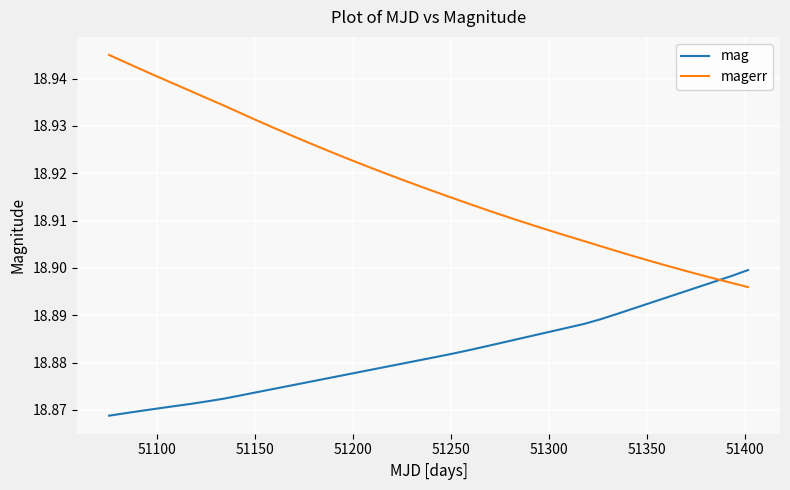

Rank the series by their average value, from highest to lowest.

magerr, mag